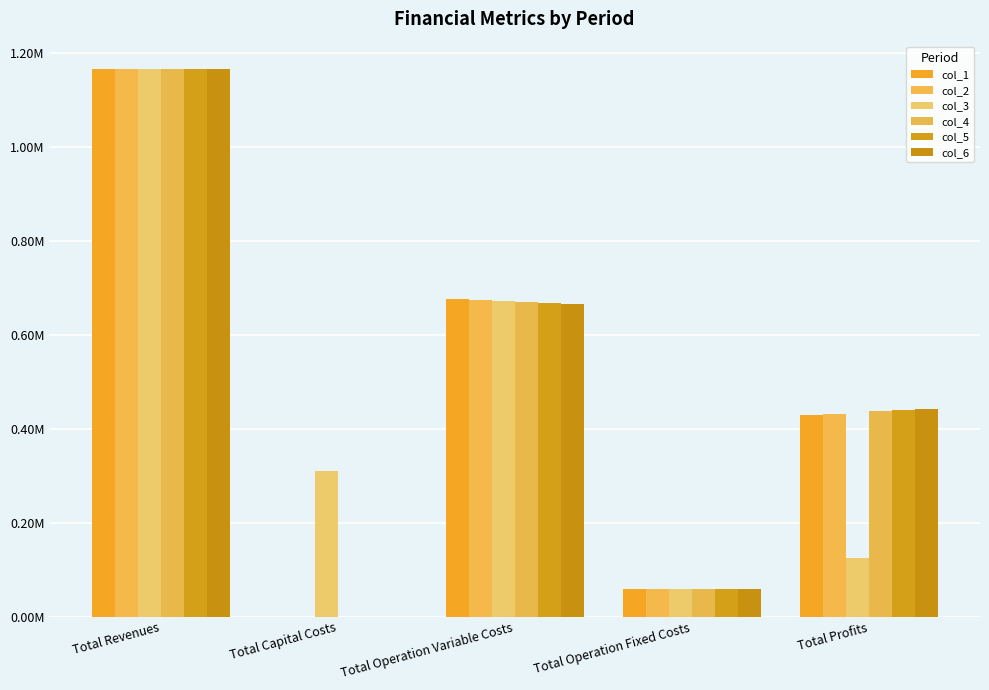

What is the label of the 1st bar from the right?

Total Profits